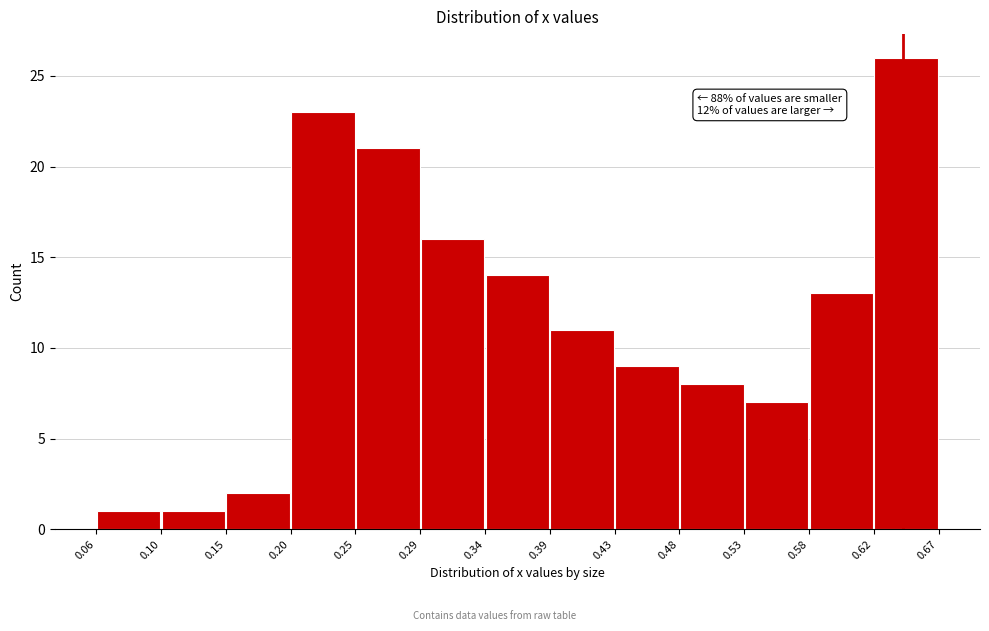

Over which range of the x-axis is the bar tallest?

0.62 to 0.67